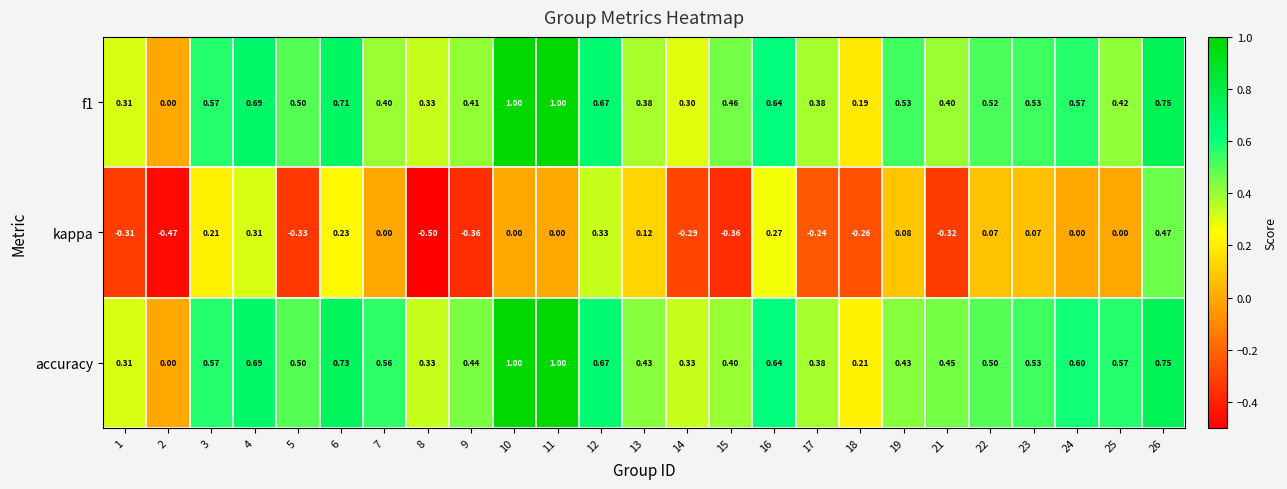

Between 15 and 19, which series saw the biggest shift?

kappa